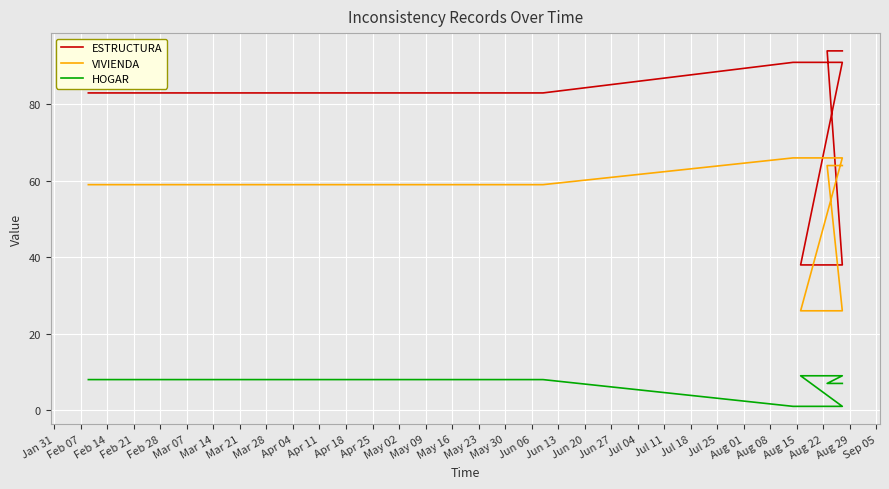

What are all the series names shown in the legend?

ESTRUCTURA, VIVIENDA, HOGAR